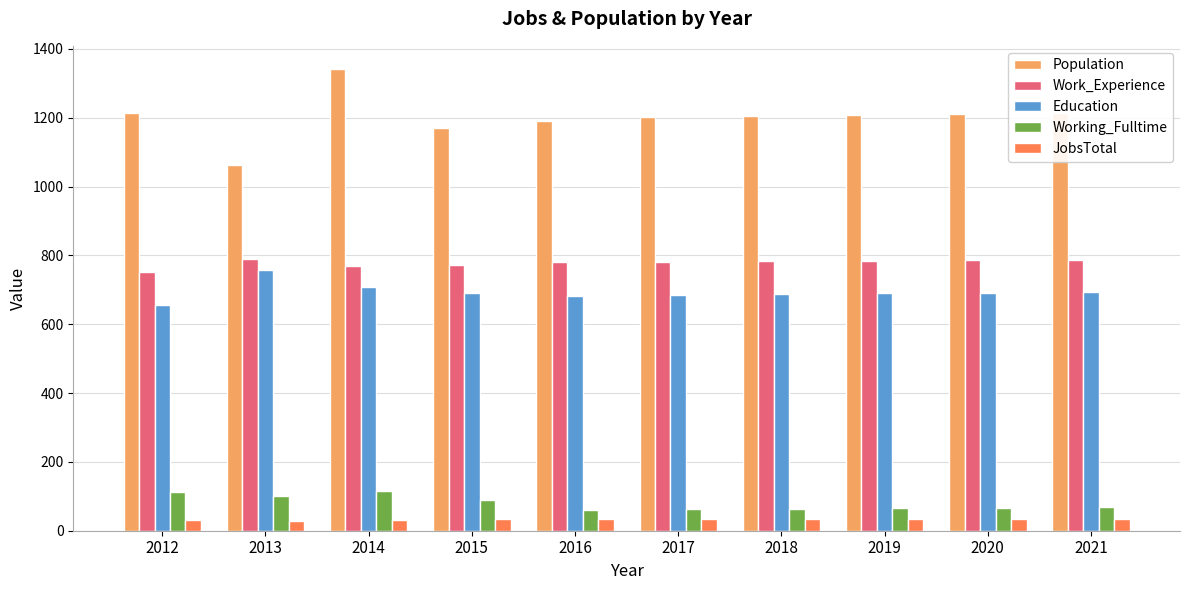

What is the value of the Education bar at the 8th from the left?

690